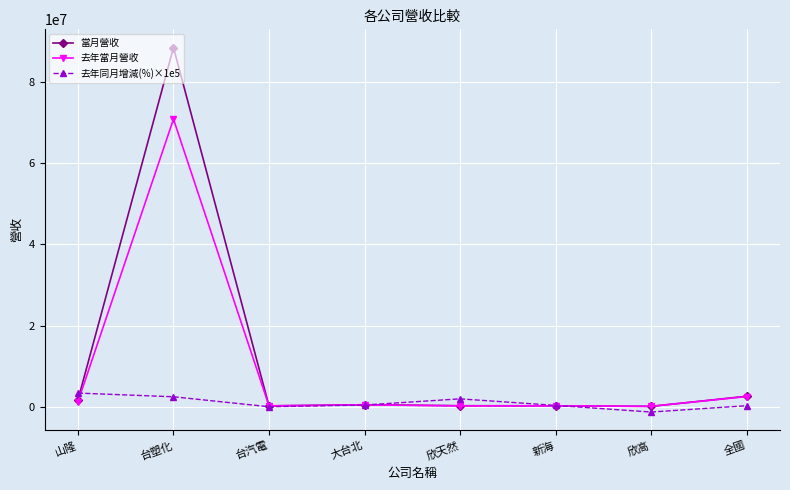

True or false: 去年同月增減(%)×1e5 and 去年當月營收 cross at least once.

True